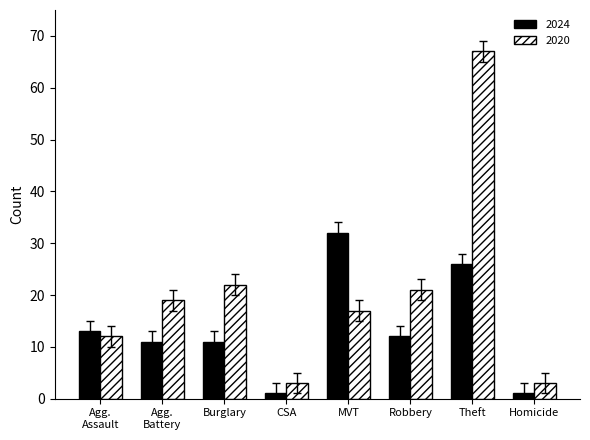

What is the label of the 8th bar from the left?

Homicide